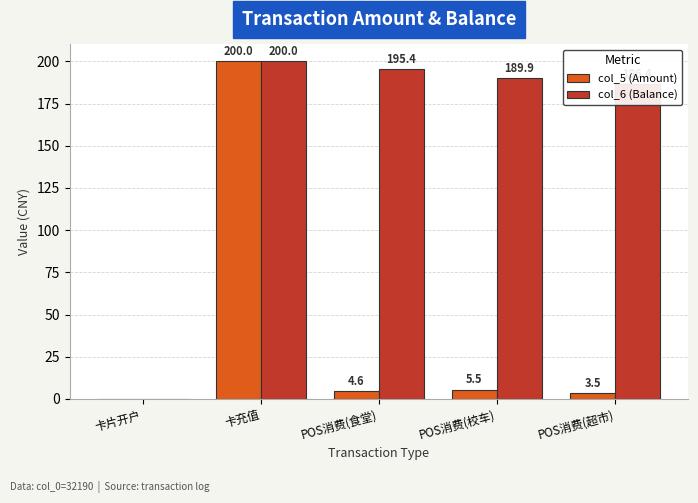

What is the average value of the col_6 (Balance) series?

154.3